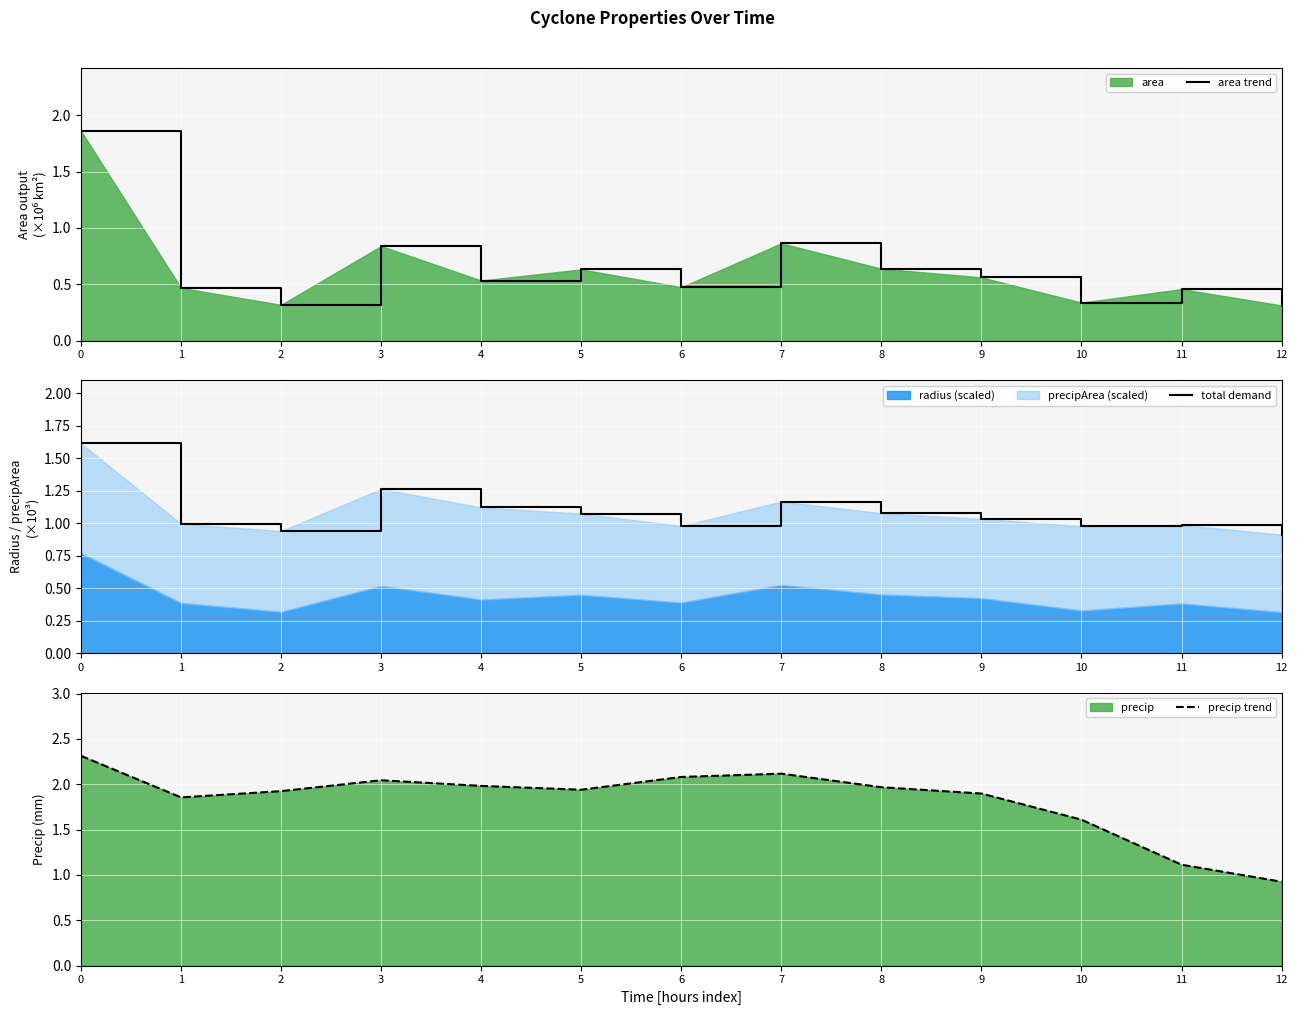

Which category has the lowest value across all series?

12